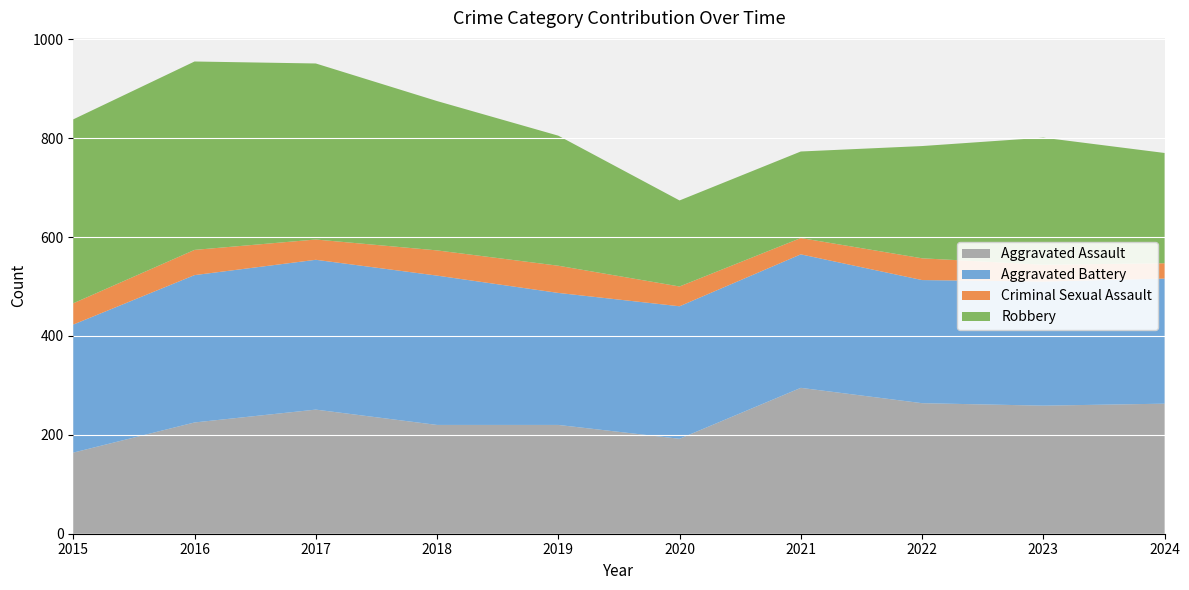

Reading left to right, extract all data points from this chart.

Aggravated Assault: 2015=164	2016=225	2017=251	2018=220	2019=220	2020=192	2021=295	2022=264	2023=259	2024=263
Aggravated Battery: 2015=259	2016=298	2017=303	2018=302	2019=267	2020=268	2021=270	2022=249	2023=251	2024=253
Criminal Sexual Assault: 2015=43	2016=51	2017=41	2018=51	2019=55	2020=40	2021=33	2022=44	2023=34	2024=31
Robbery: 2015=372	2016=381	2017=356	2018=302	2019=263	2020=174	2021=175	2022=227	2023=257	2024=223